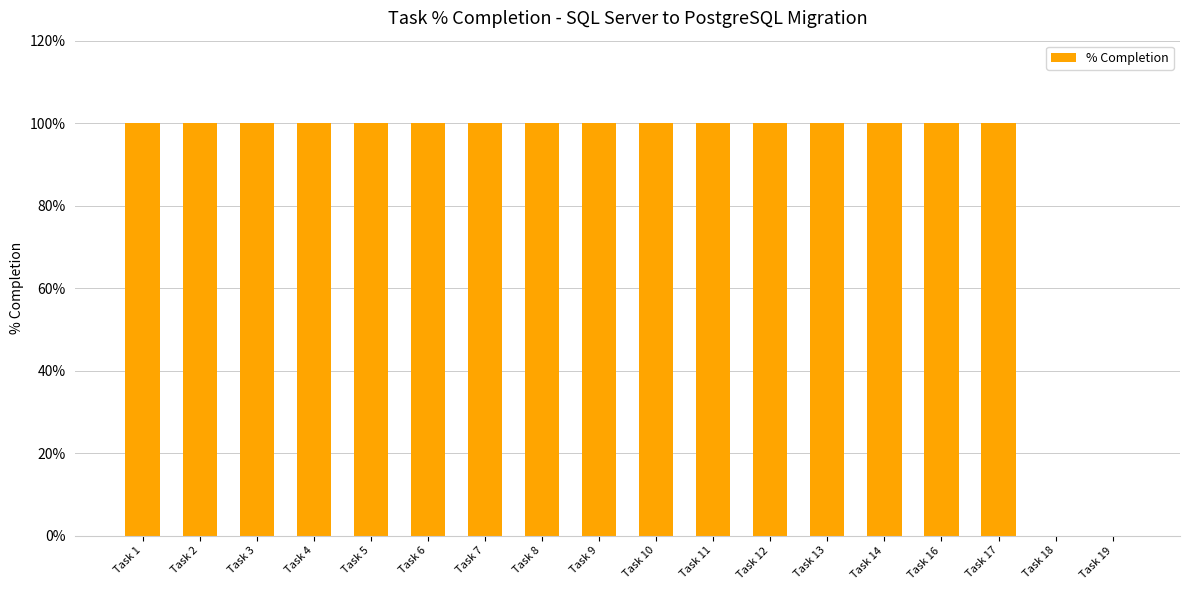

Are the bars grouped side by side (vs. stacked)?

No